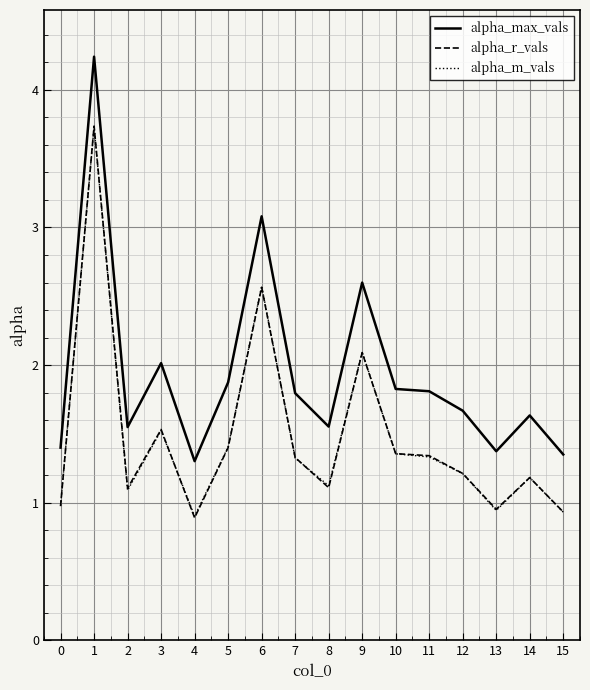

The alpha_r_vals series shows 1.5 at 3. True or false?

True